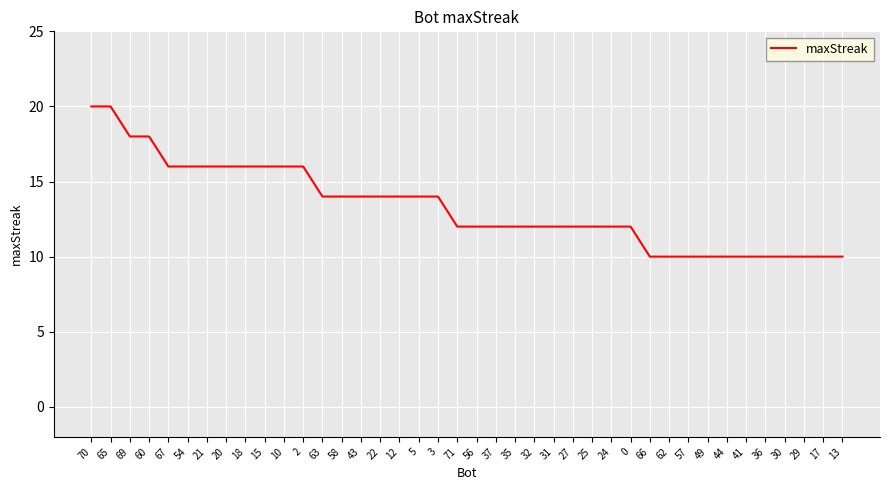

How many lines are shown in the chart?

1